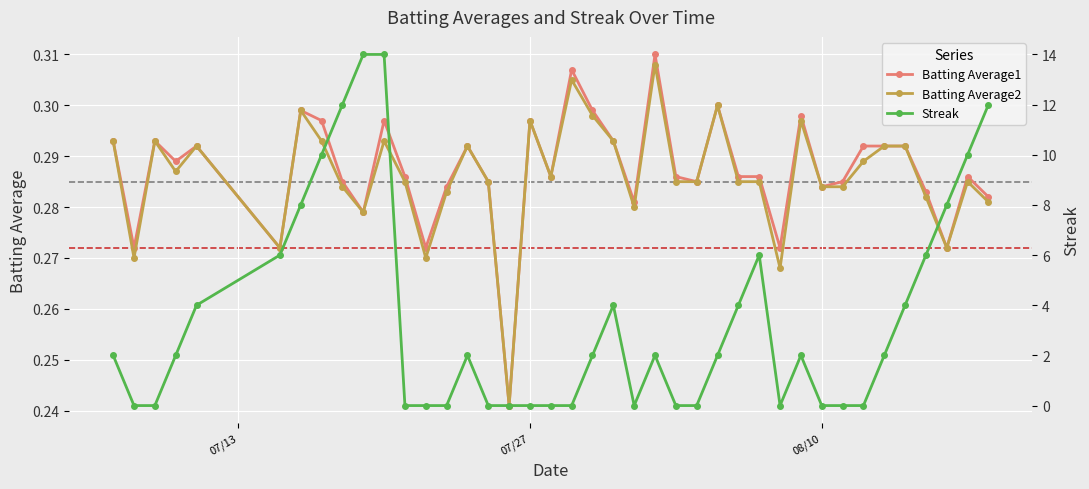

How many Batting Average1 values are between 0 and 1?

40